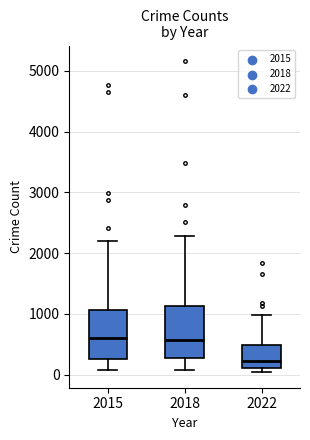

Reading left to right, read every box against the y-axis: the position of its median line, the range the box covers, and the ends of its whiskers. The values are not printed on the chart, so give them approximately, as read against the axis.

2015: median 600, box 300 to 1100, whiskers 100 to 2200
2018: median 600, box 300 to 1100, whiskers 100 to 2300
2022: median 200, box 100 to 500, whiskers 0 to 1000